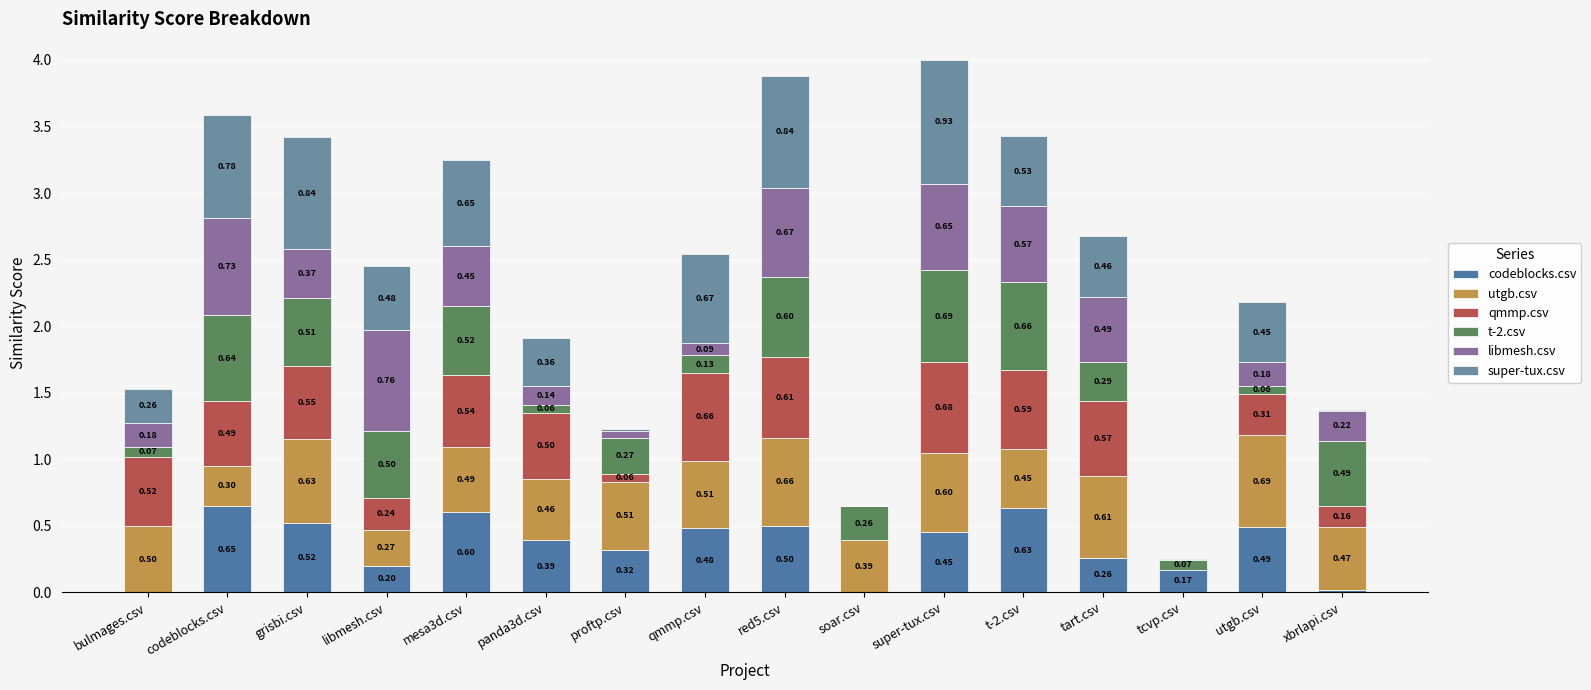

How many values in the codeblocks.csv series exceed 0?

14